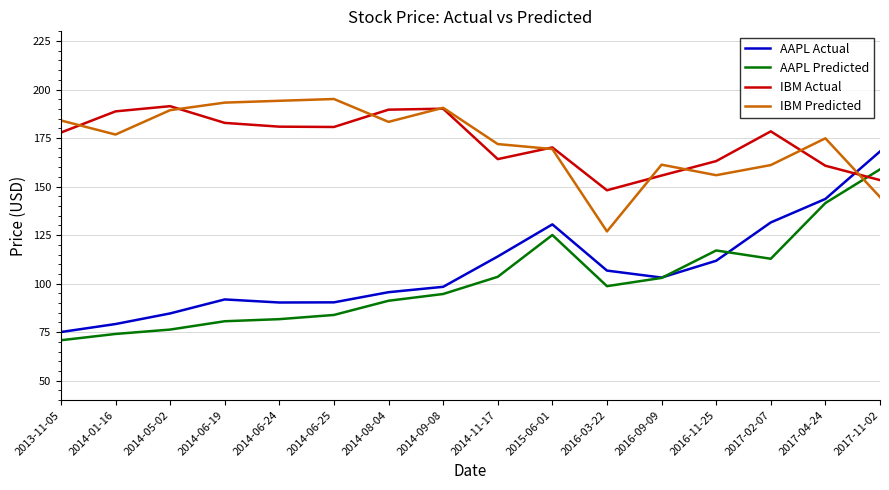

True or false: IBM Predicted and AAPL Actual intersect in this chart.

True